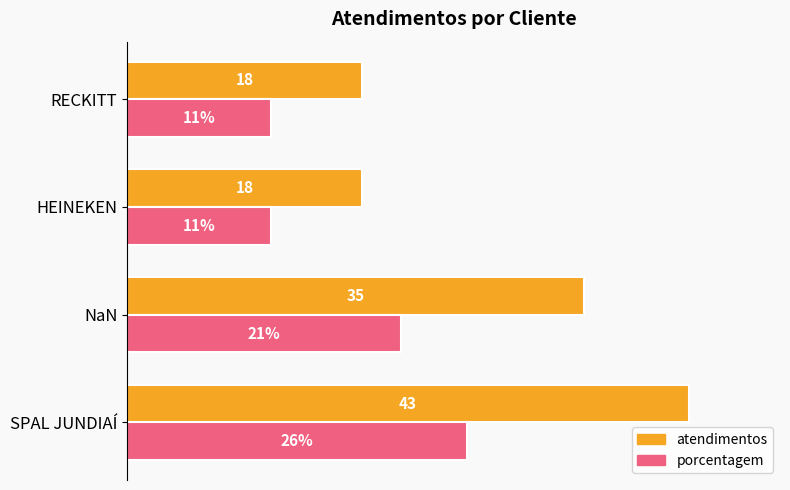

Which series has the widest spread of values?

atendimentos